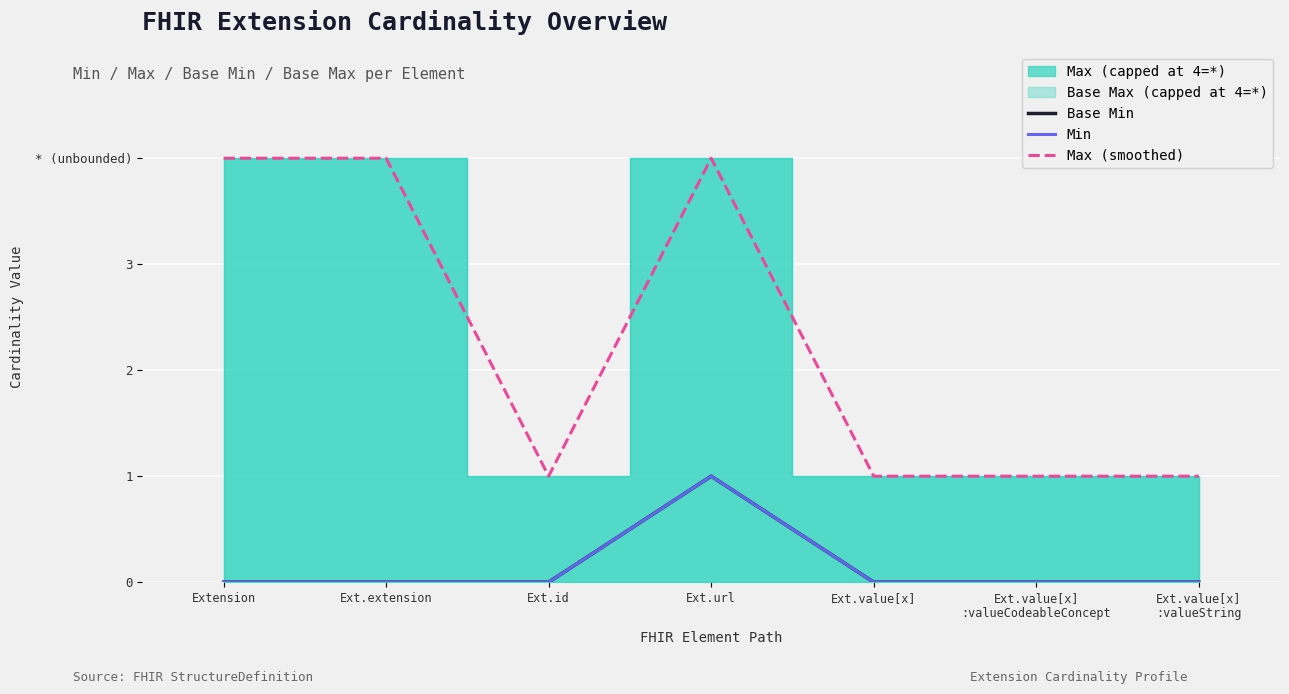

How many values in the Min series exceed 0?

1